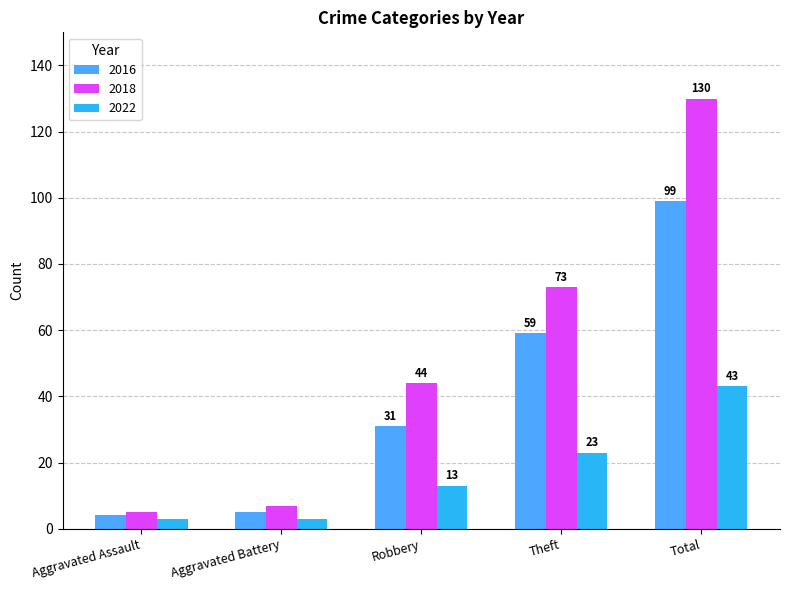

What is the total value across all series at Aggravated Assault?

12